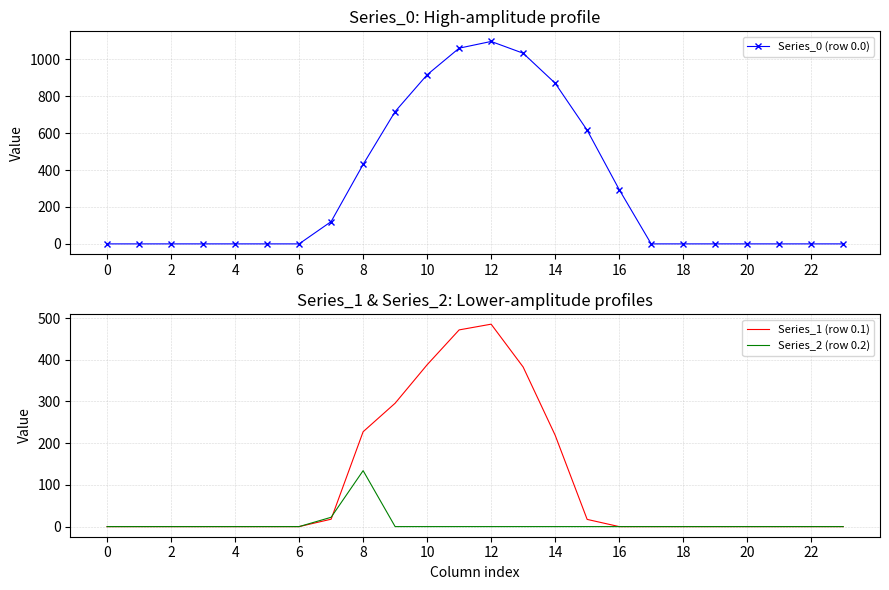

Where is the first local maximum for Series_1 (row 0.1)?

12